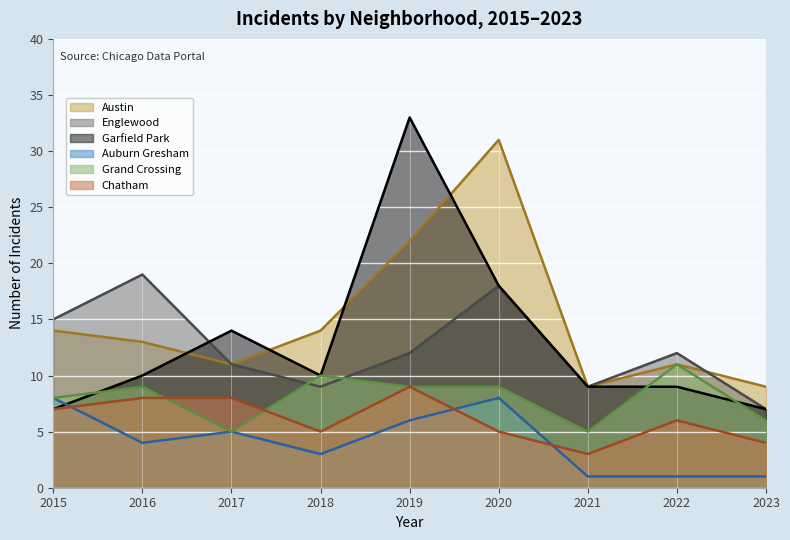

What is the spread (max minus min) of values at 2021?

8